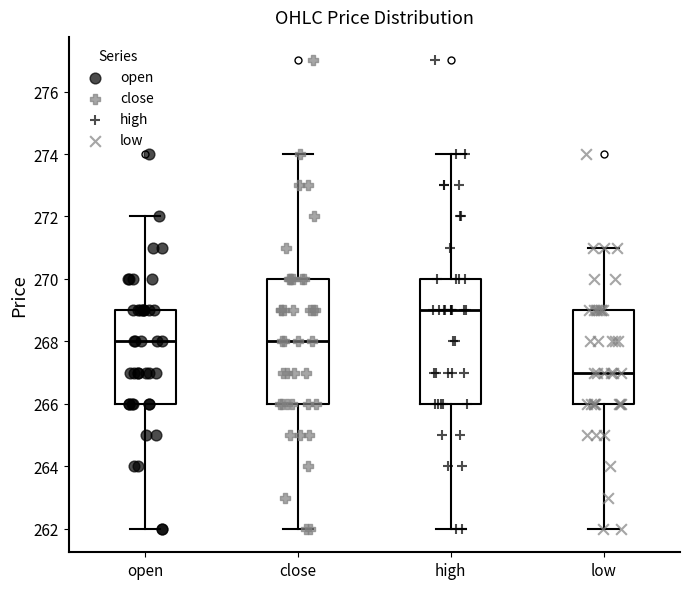

Reading left to right, read every box against the y-axis: the position of its median line, the range the box covers, and the ends of its whiskers. The values are not printed on the chart, so give them approximately, as read against the axis.

open: median 268, box 266 to 269, whiskers 262 to 272
close: median 268, box 266 to 270, whiskers 262 to 274
high: median 269, box 266 to 270, whiskers 262 to 274
low: median 267, box 266 to 269, whiskers 262 to 271